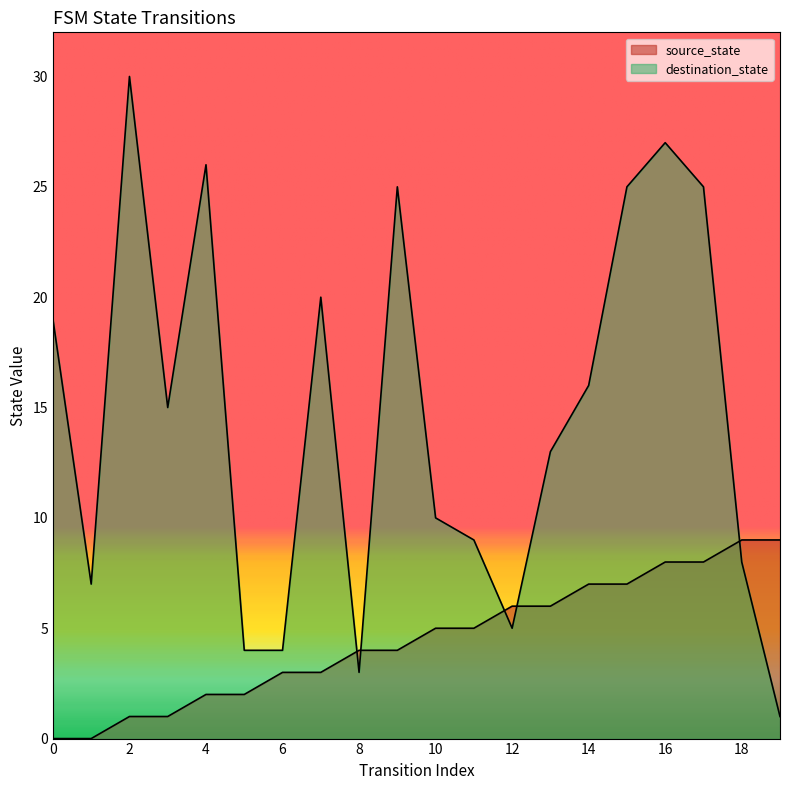

At 10, list the series in order from smallest to largest.

source_state, destination_state